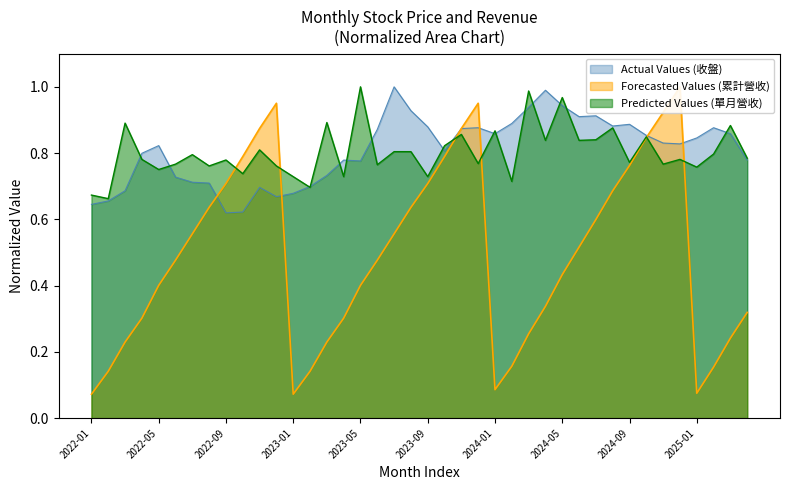

What is the maximum value shown in the chart?

1.0